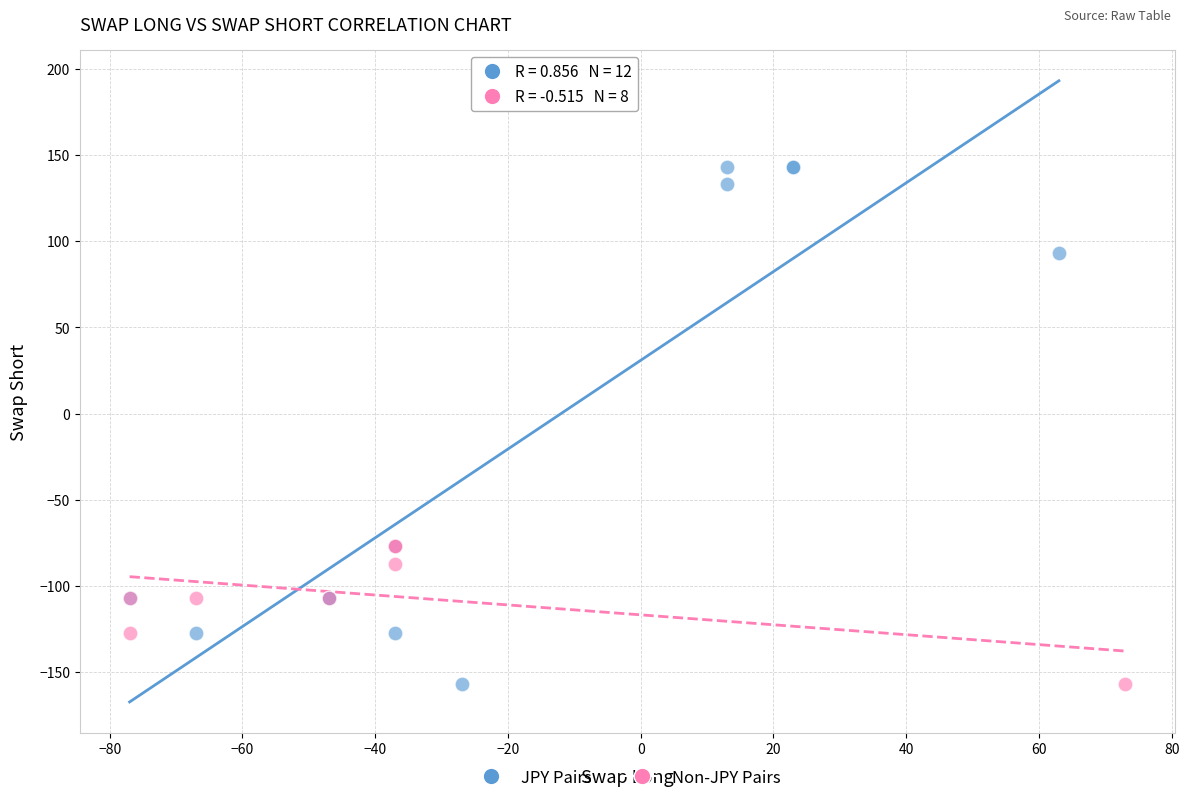

Which series reaches the maximum Y coordinate?

JPY Pairs